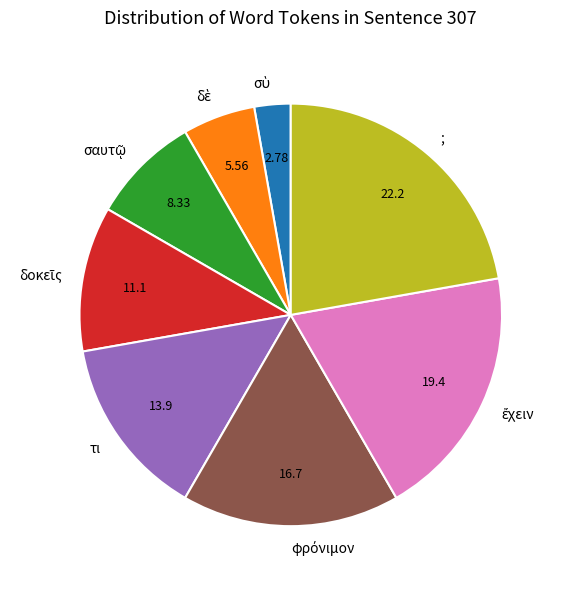

Is there a majority slice in this chart?

No